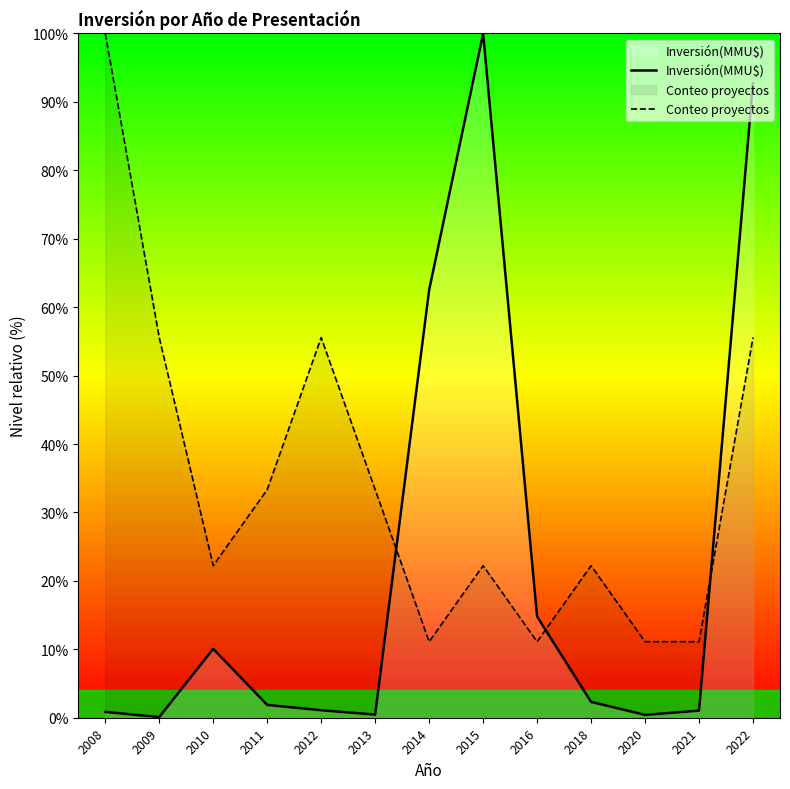

Which series has the largest range (max minus min)?

Inversión(MMU$)